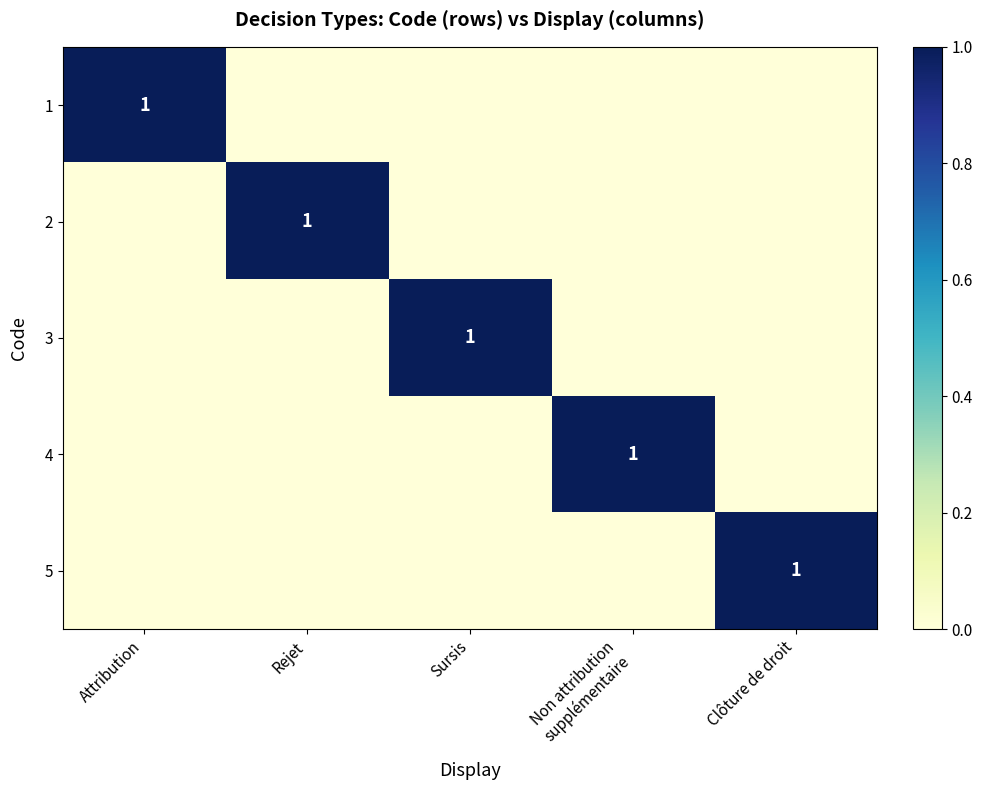

What is the greatest value displayed?

1